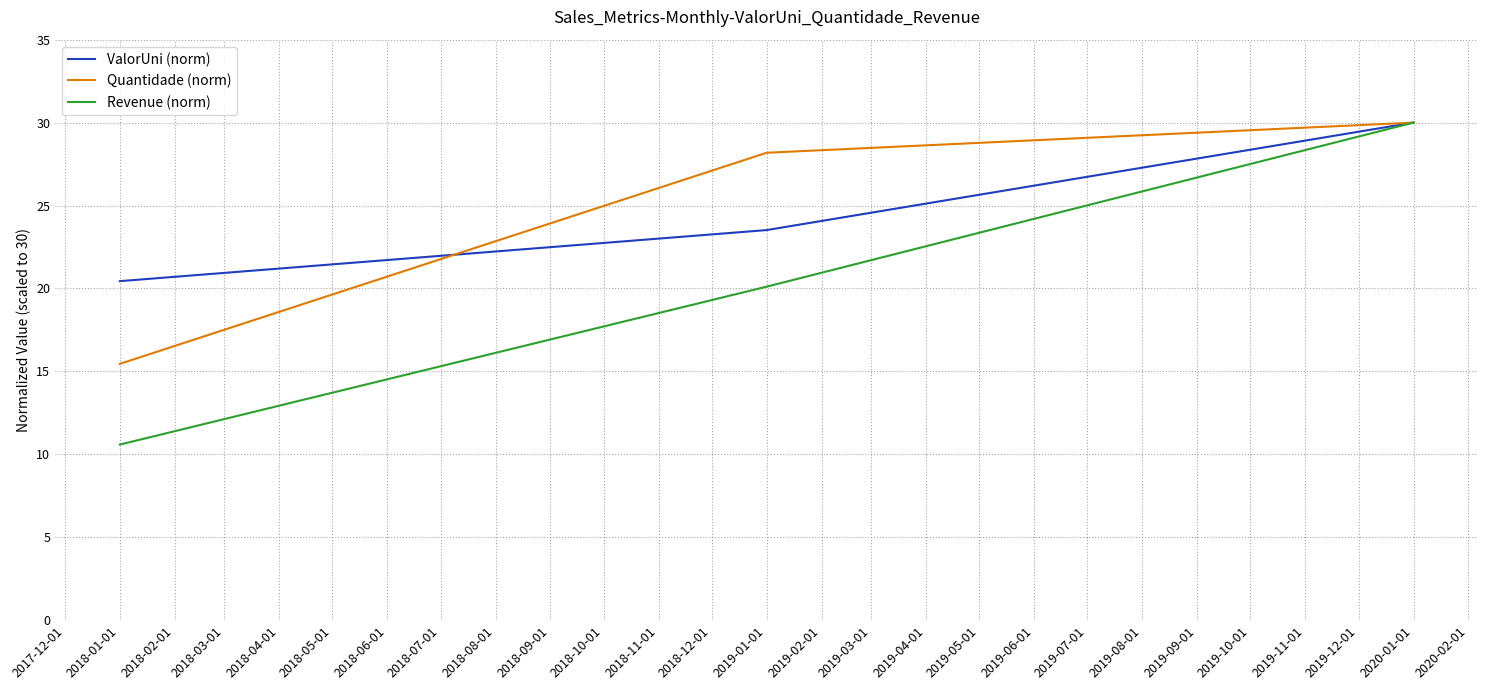

Rank the categories by Quantidade (norm) value from highest to lowest.

2020-01-01, 2019-01-01, 2018-01-01